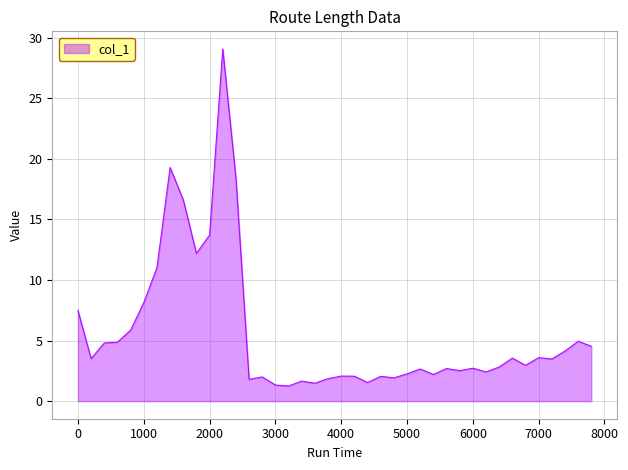

What is the greatest value displayed?

29.1